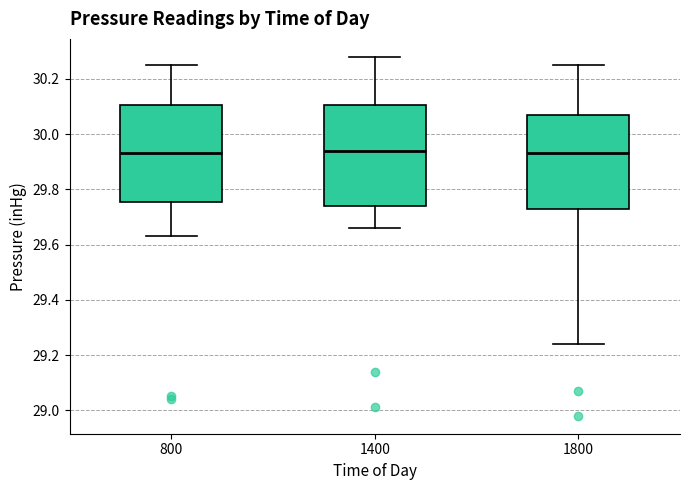

Reading left to right, read every box against the y-axis: the position of its median line, the range the box covers, and the ends of its whiskers. The values are not printed on the chart, so give them approximately, as read against the axis.

800: median 29.94, box 29.76 to 30.10, whiskers 29.64 to 30.26
1400: median 29.94, box 29.74 to 30.10, whiskers 29.66 to 30.28
1800: median 29.94, box 29.74 to 30.08, whiskers 29.24 to 30.26